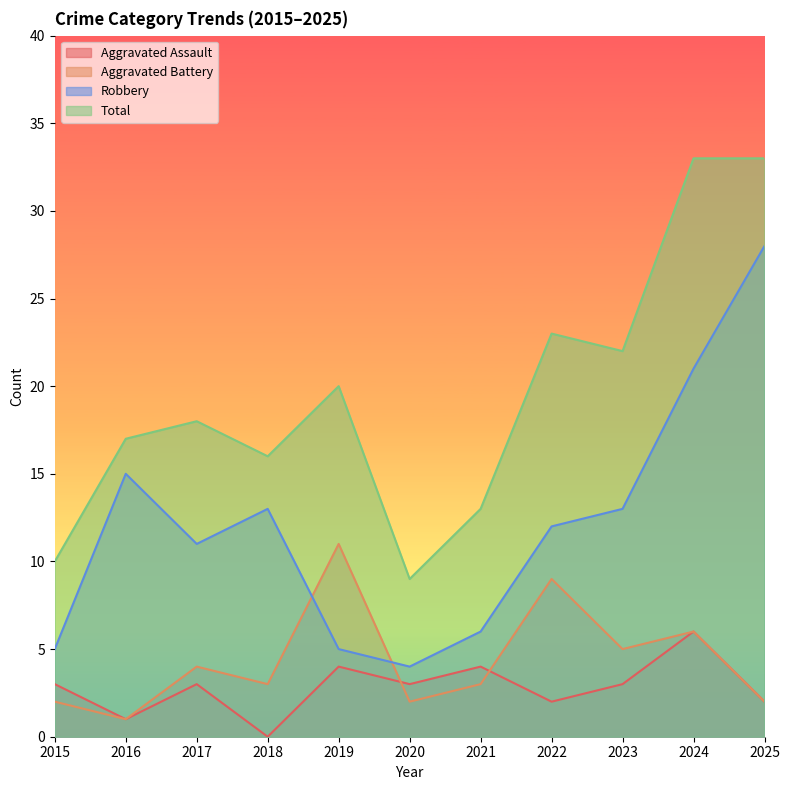

Rank the series at 2023 from highest to lowest value.

Total, Robbery, Aggravated Battery, Aggravated Assault